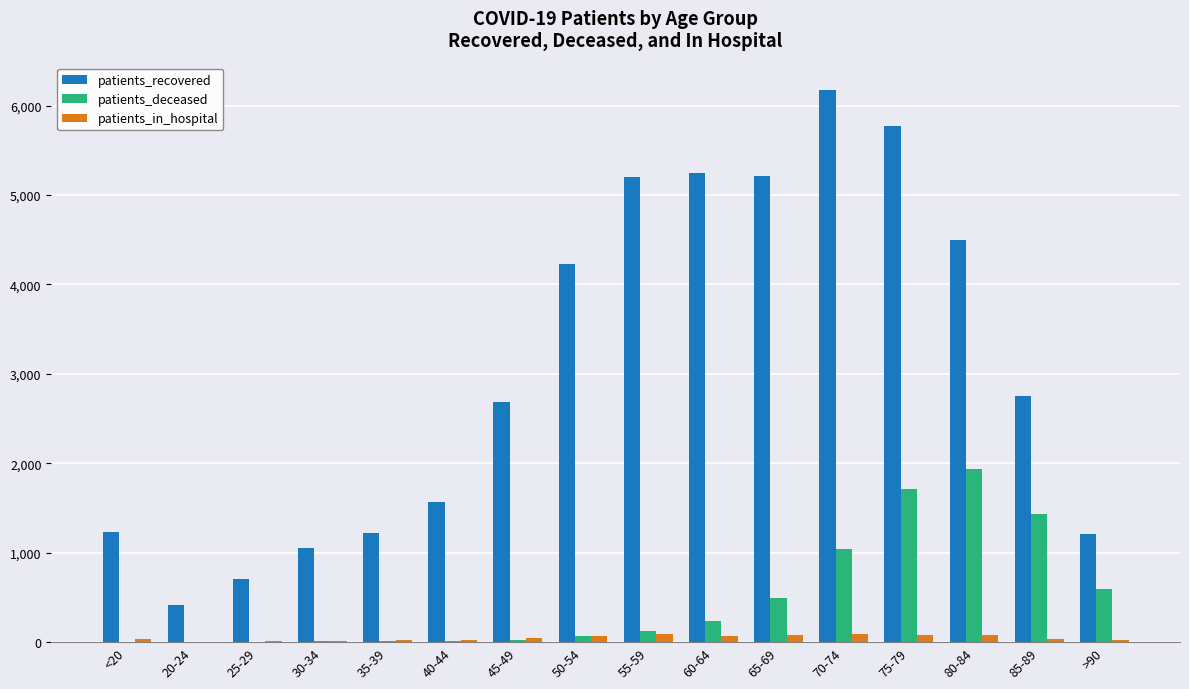

What is the sum of all patients_in_hospital values?

771